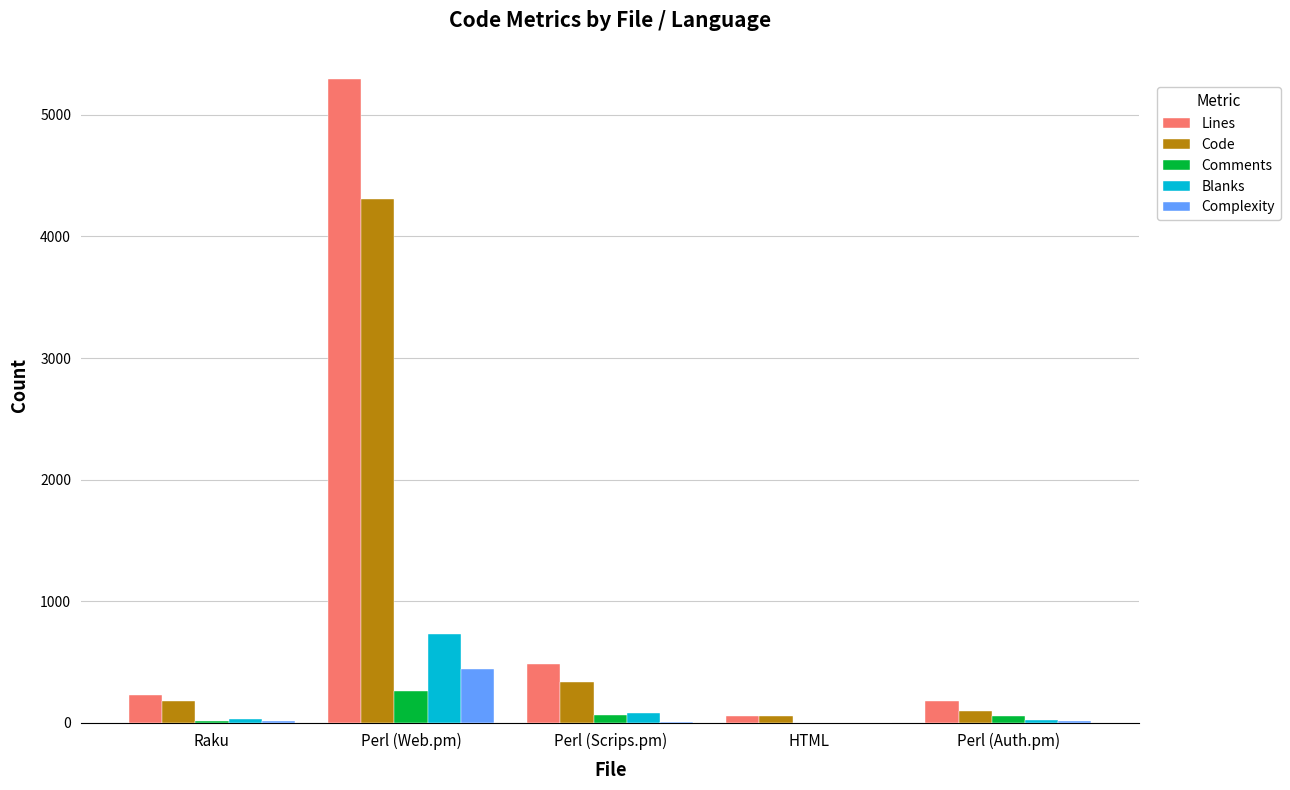

Where is Code nearest to the value 2182?

Perl (Scrips.pm)